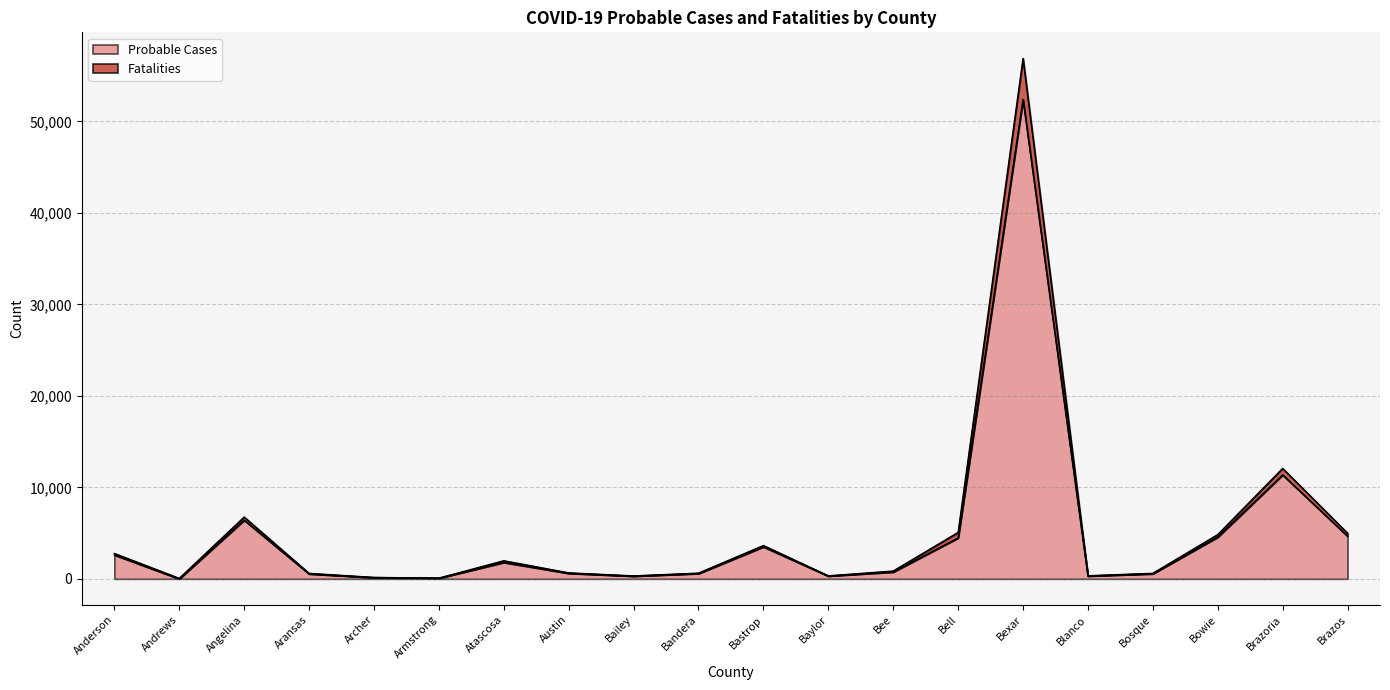

How many lines are shown in the chart?

2